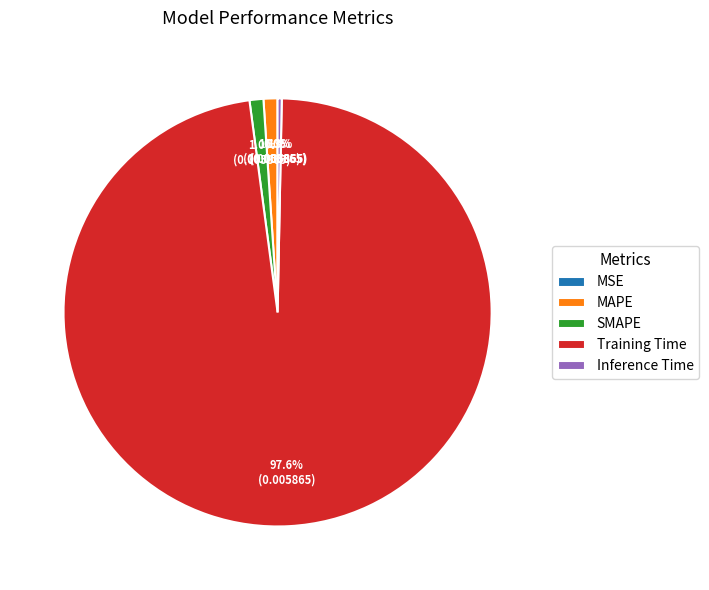

Is the sum of SMAPE and Training Time greater than half?

Yes